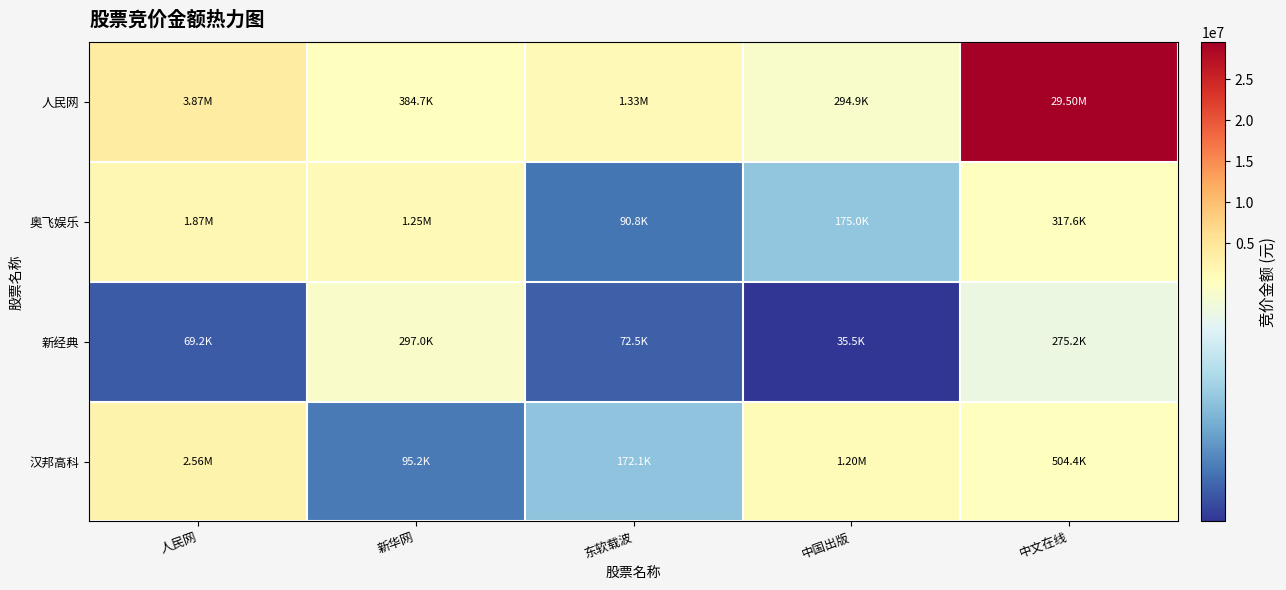

Which series has the largest range (max minus min)?

人民网